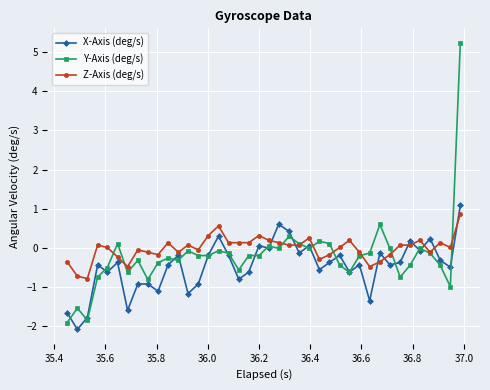

What is the value of the X-Axis (deg/s) point at the 13th from the left?

-1.2